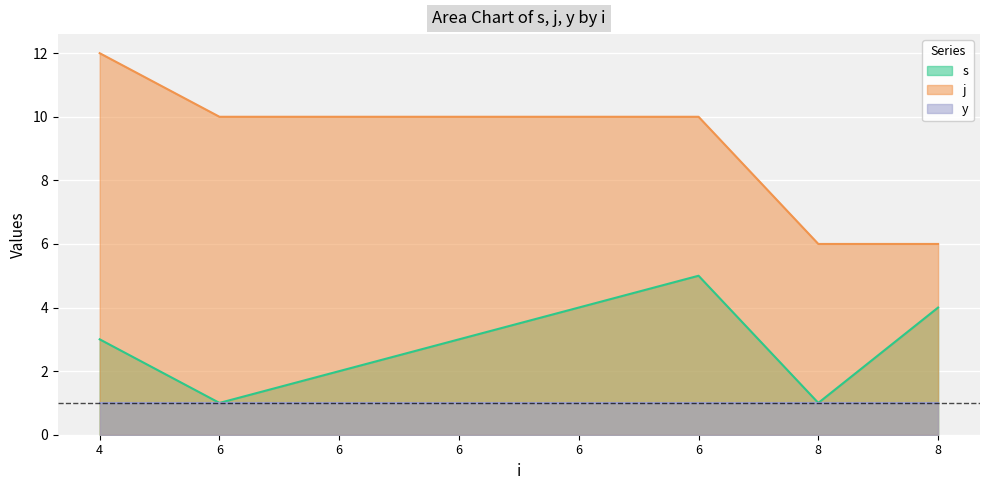

Count the s values in the range 2 to 4.

5